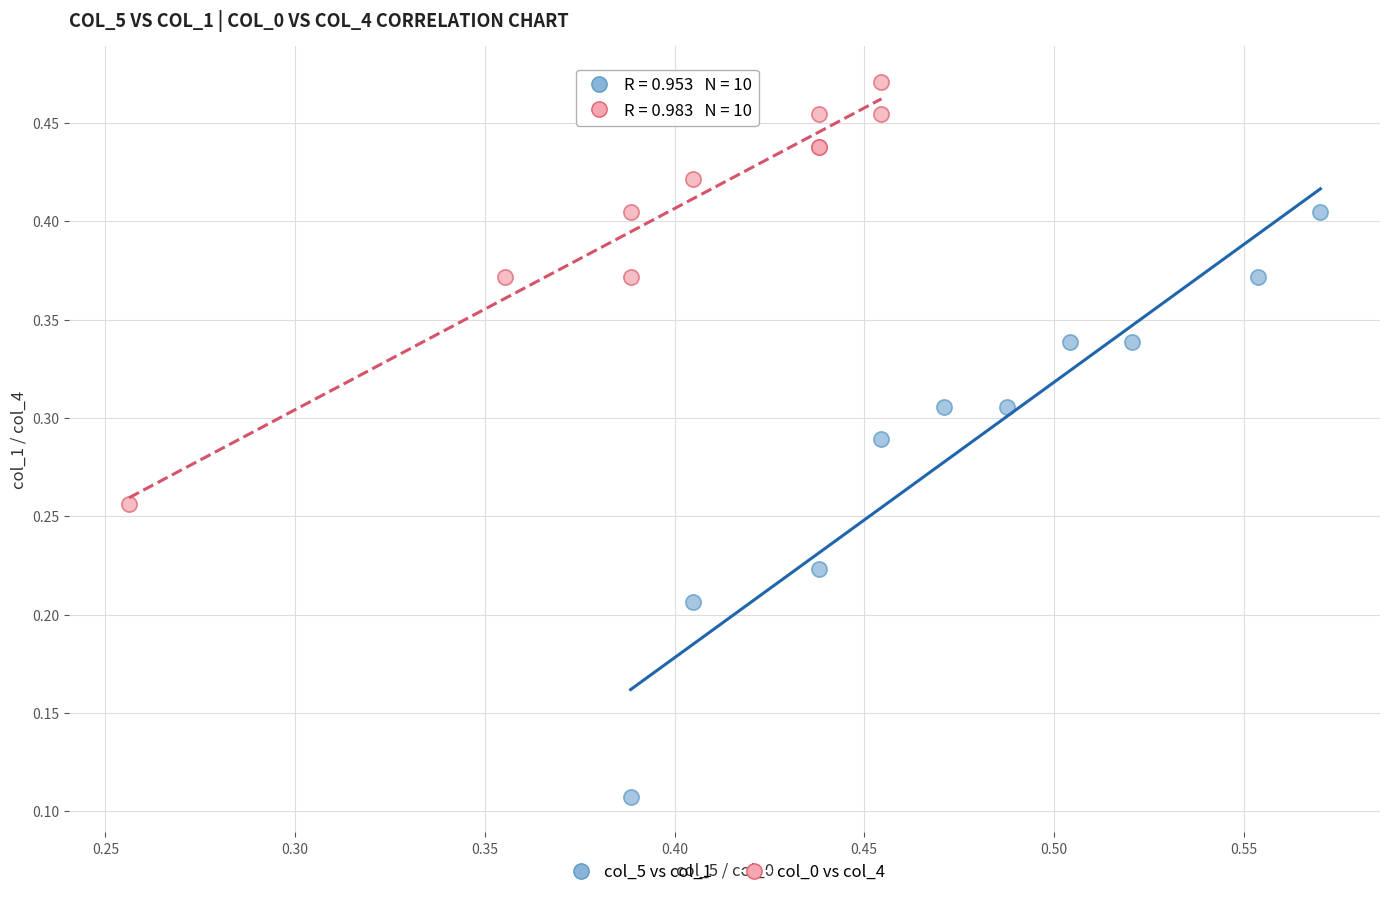

Which series reaches the minimum Y coordinate?

col_5 vs col_1